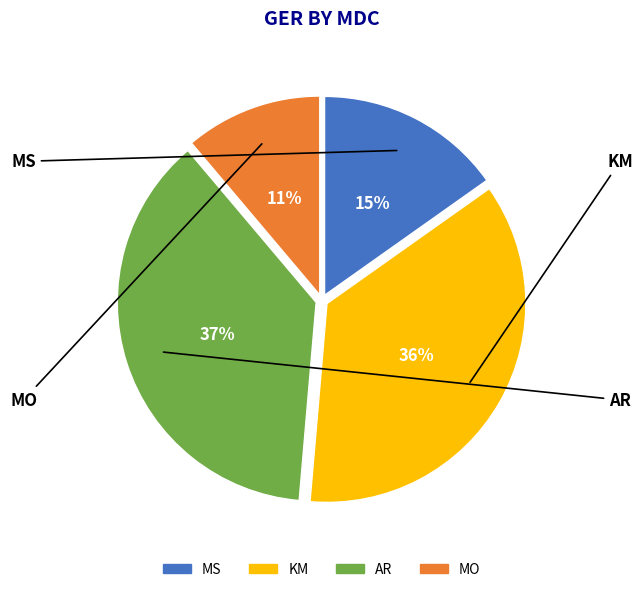

What is the smallest slice in the pie chart?

MO